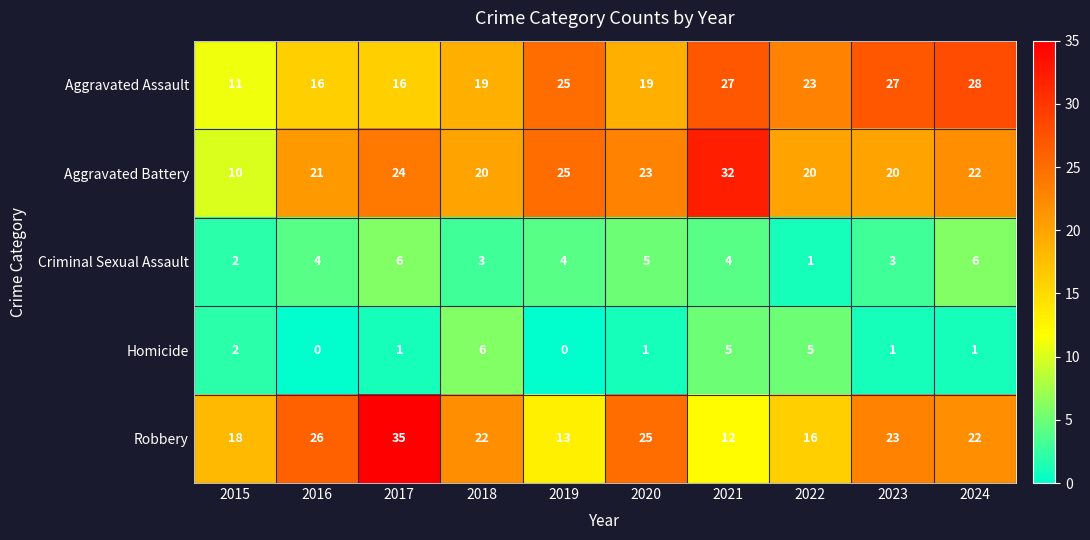

The value of Homicide at 2018 is 9. True or false?

False